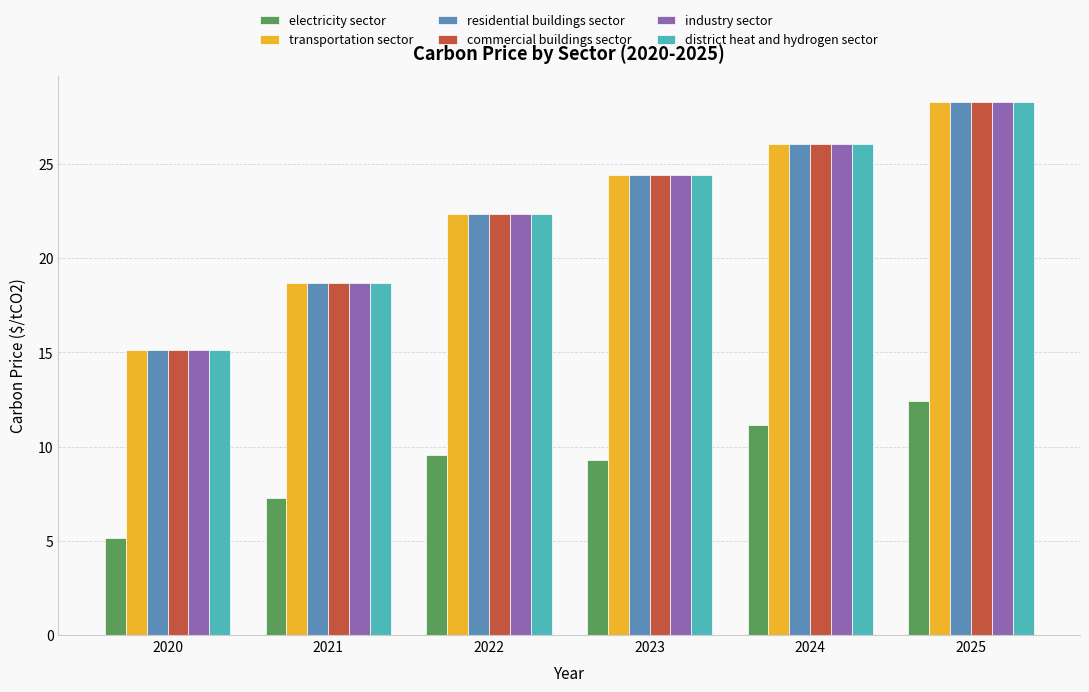

What is the spread (max minus min) of values at 2023?

15.1